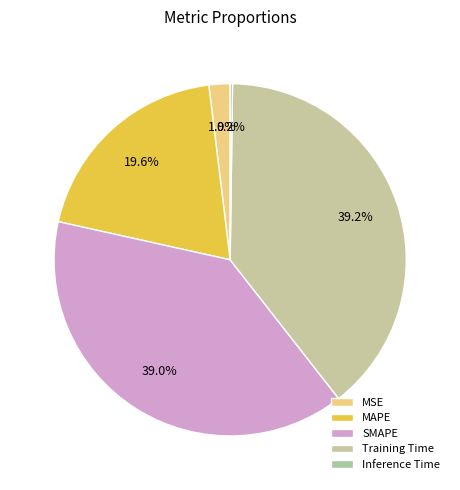

What is the total percentage of MSE and Inference Time?

2.2%